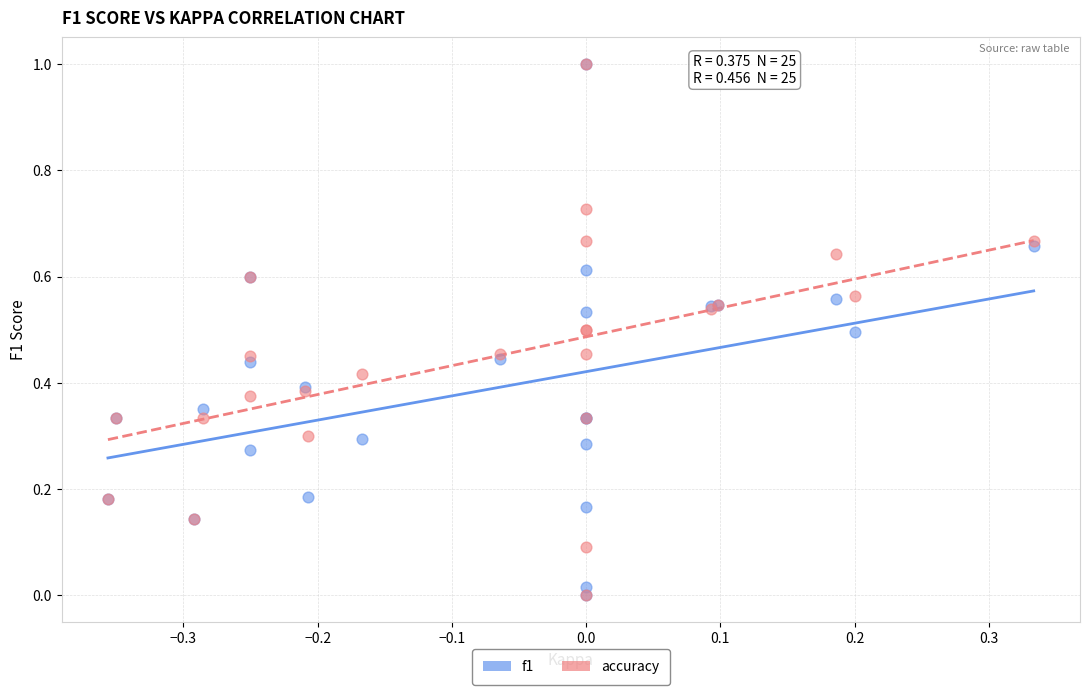

What are all the series names shown in the legend?

f1, accuracy